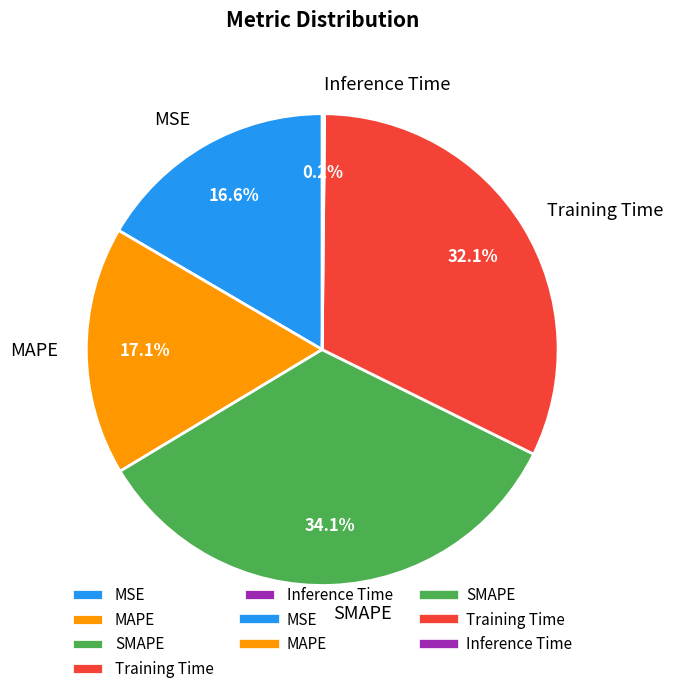

Which slice is the largest?

SMAPE